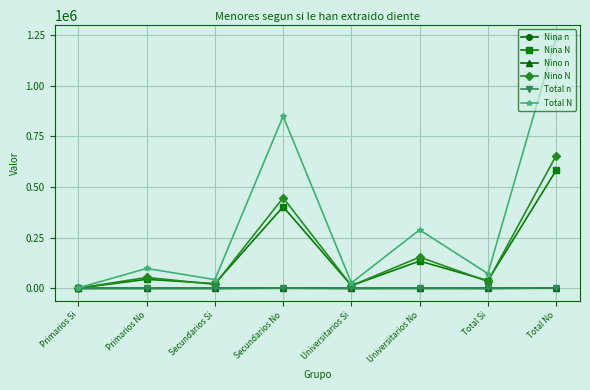

What is the lowest value of the Nina N series?

1291